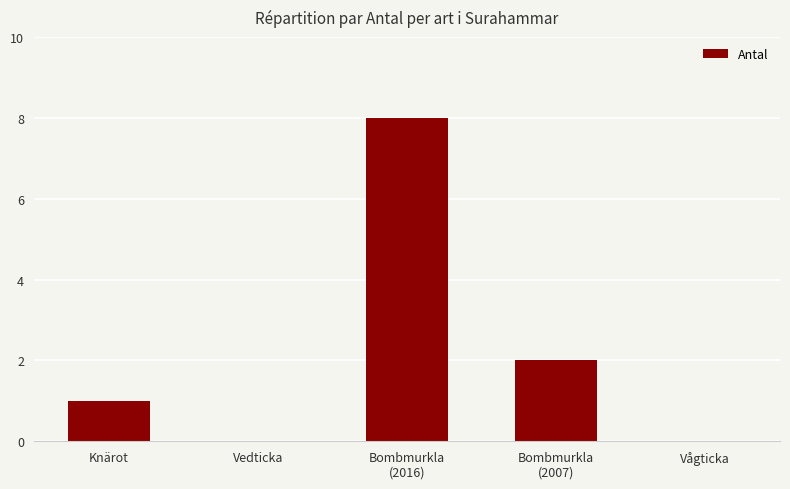

What is the greatest value displayed?

8